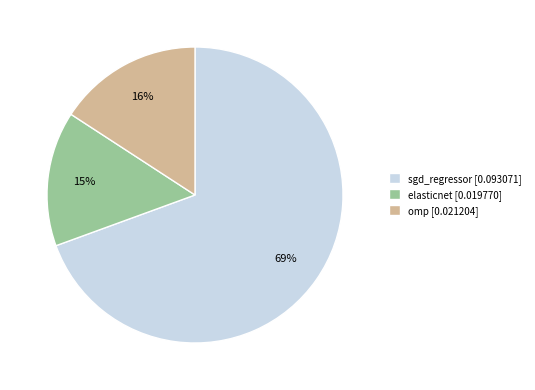

Is the sum of omp [0.021204] and sgd_regressor [0.093071] greater than half?

Yes